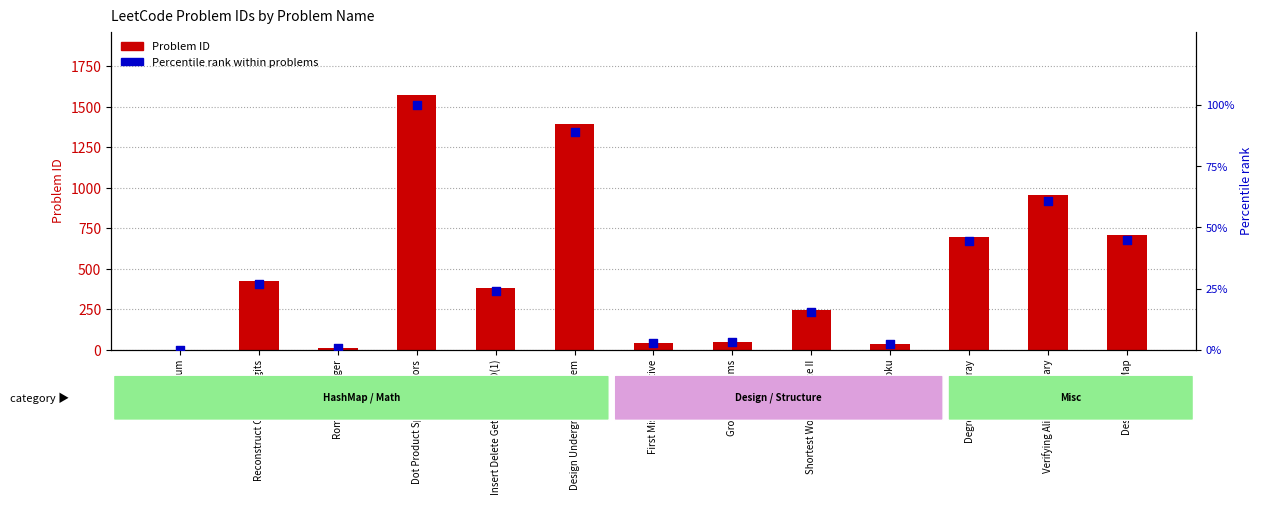

What is the total value across all series at First Missing Positive?

43.6